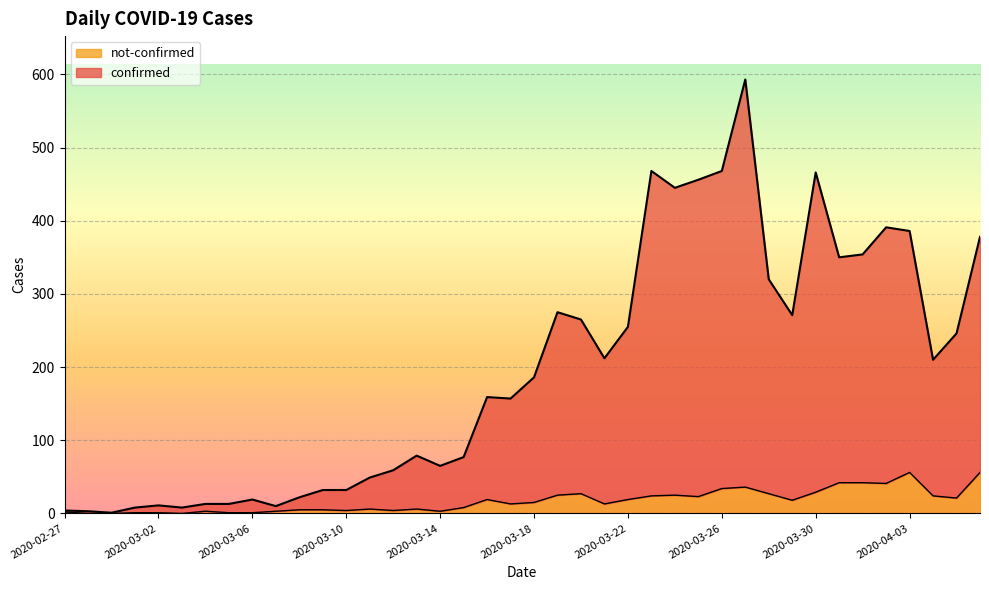

In not-confirmed, how many points are lower than both neighbors (excluding endpoints)?

10